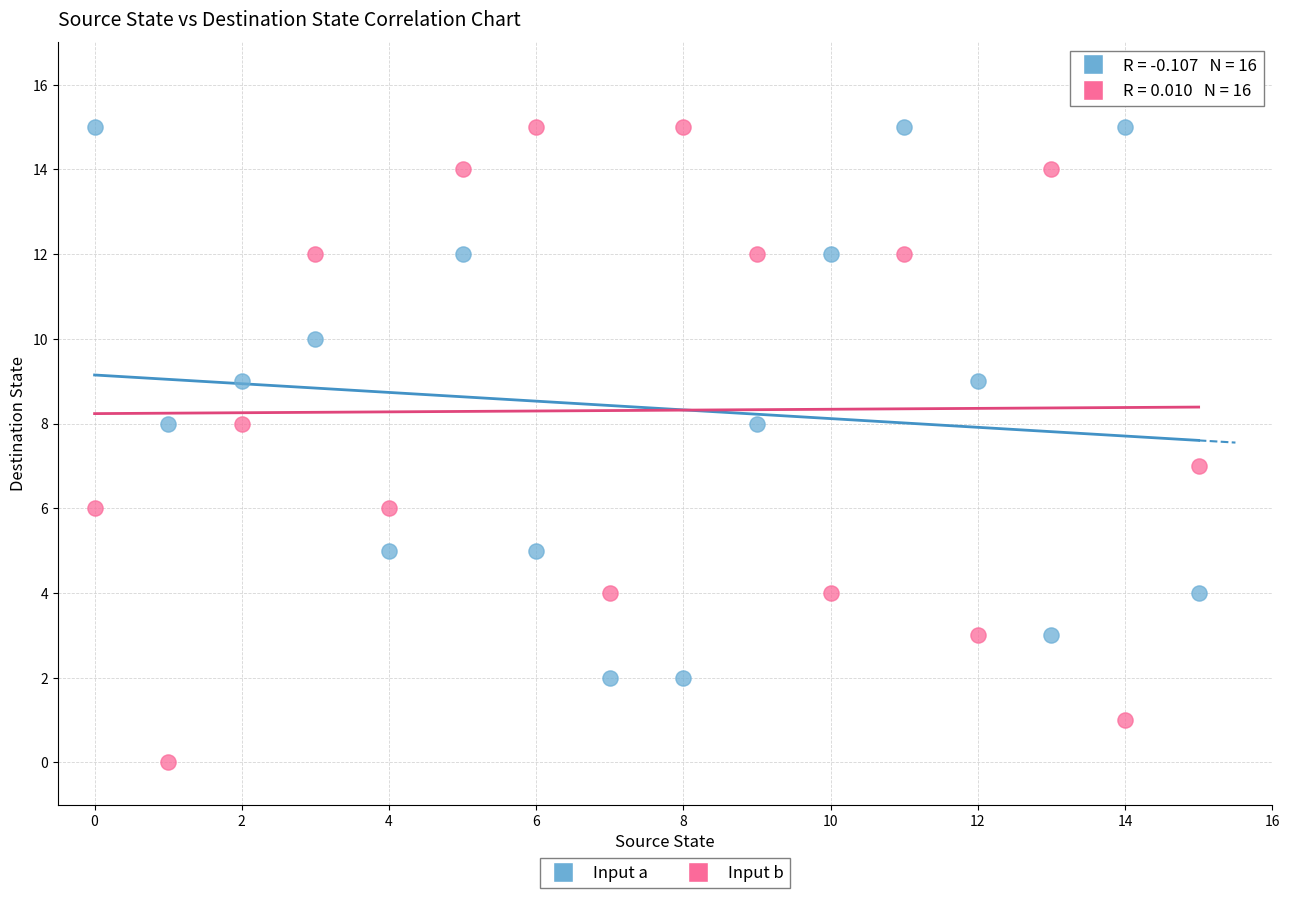

Across all data points, what is the range of Y values (max minus min)?

15